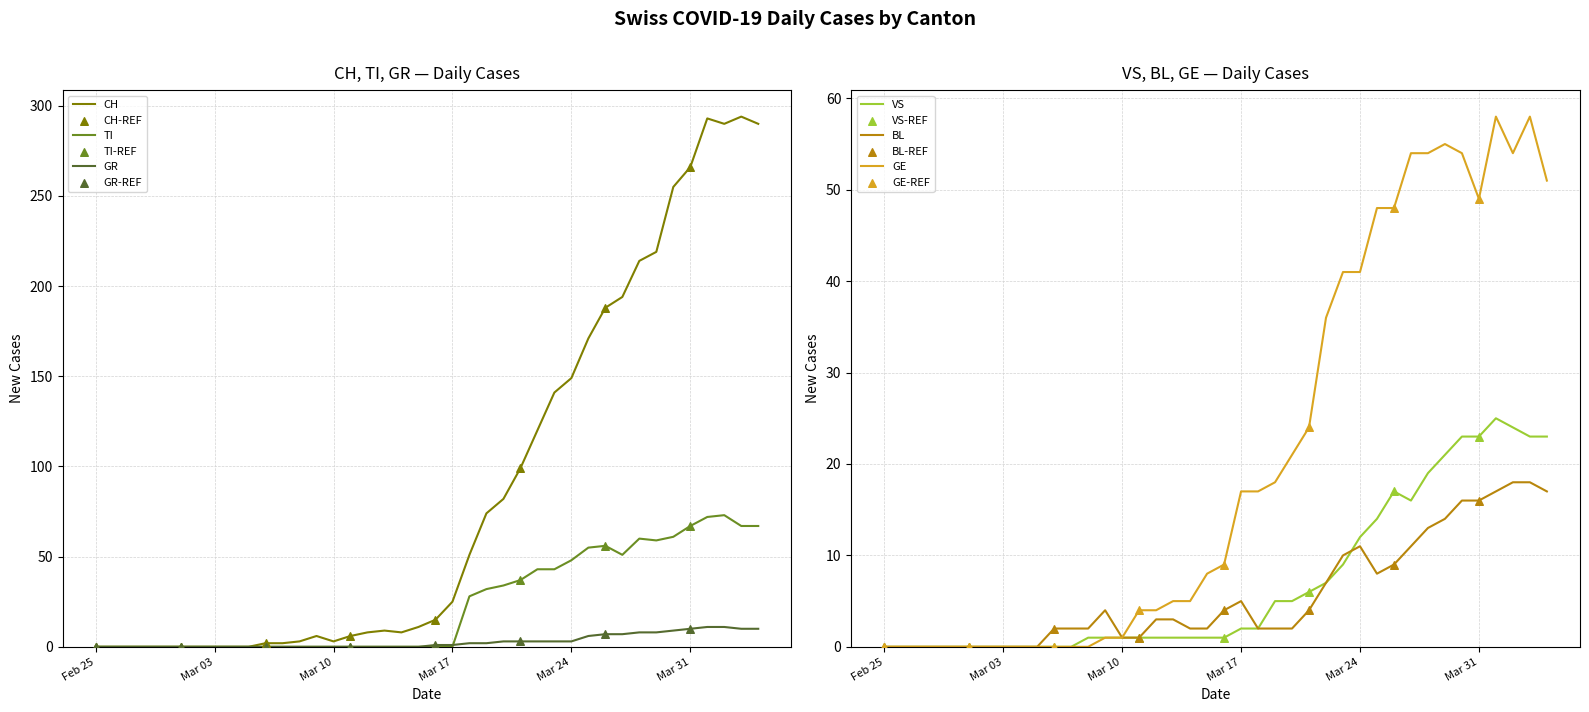

Which series has the largest Y range (max minus min)?

CH